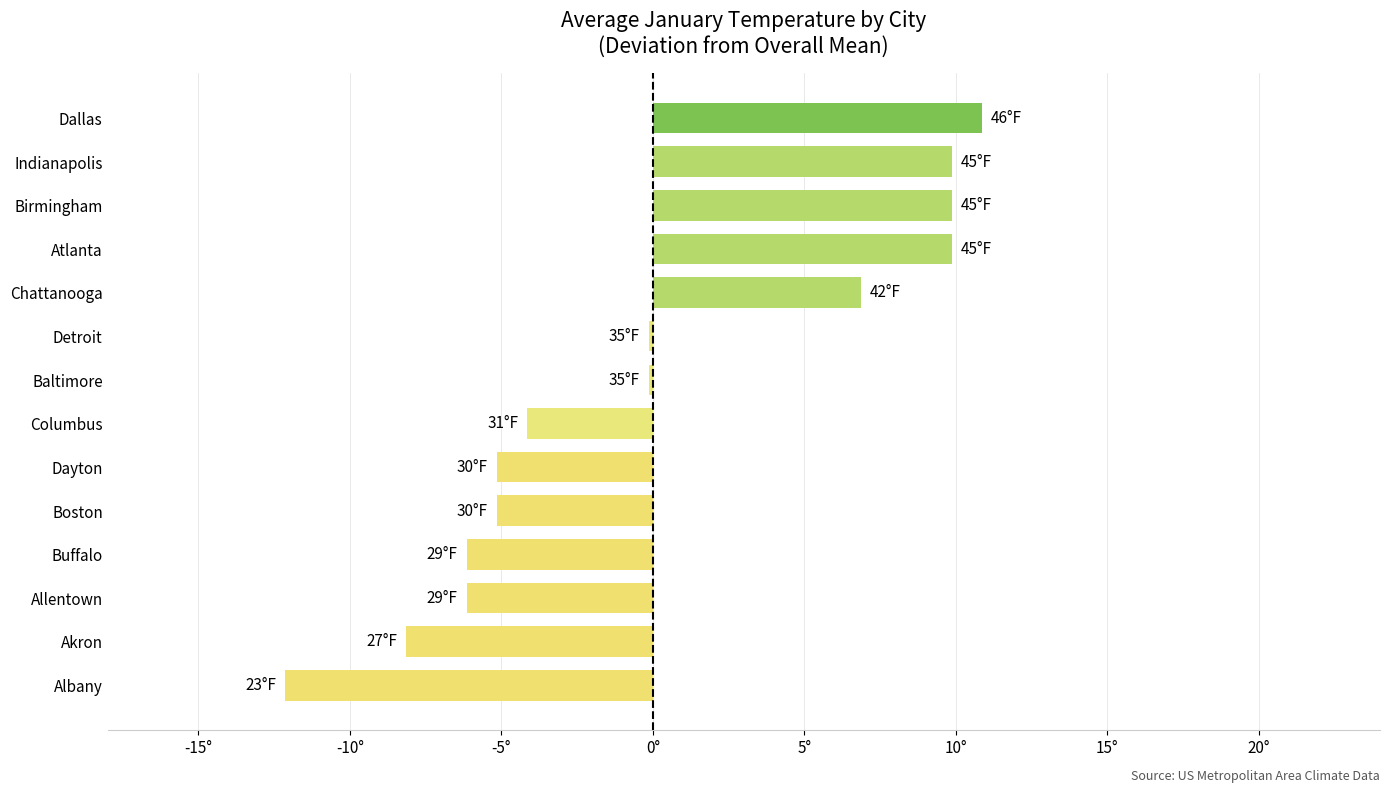

Are the bars horizontal?

Yes